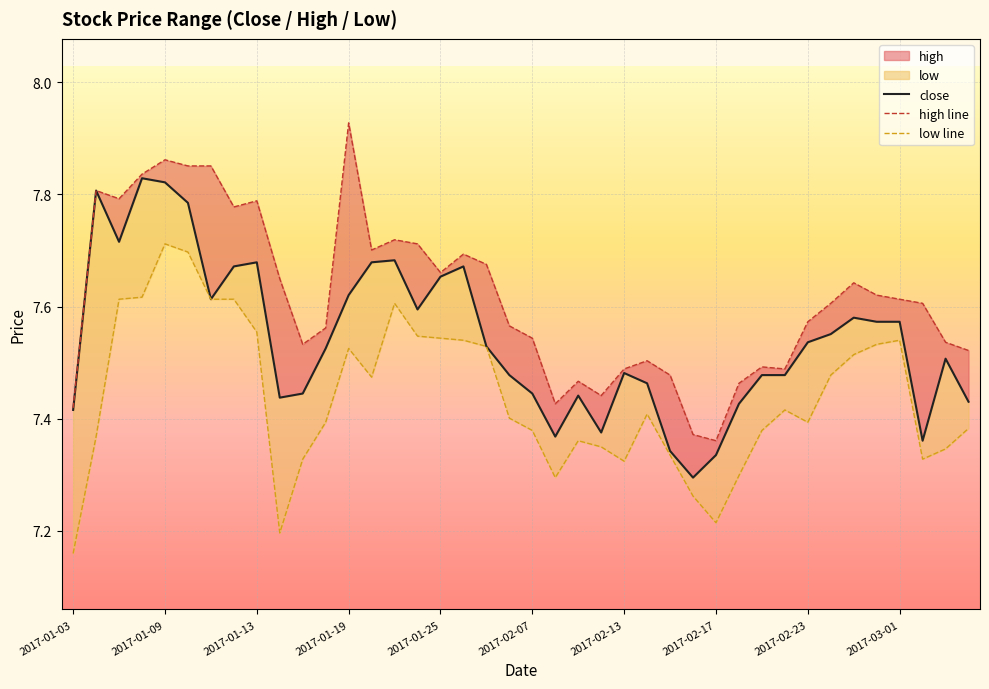

Reading left to right, transcribe all the data shown in this chart.

close: 7.4	7.8	7.7	7.8	7.8	7.8	7.6	7.7	7.7	7.4	7.4	7.5	7.6	7.7	7.7	7.6	7.7	7.7	7.5	7.5	7.4	7.4	7.4	7.4	7.5	7.5	7.3	7.3	7.3	7.4	7.5	7.5	7.5	7.6	7.6	7.6	7.6	7.4	7.5	7.4
high line: 7.4	7.8	7.8	7.8	7.9	7.9	7.9	7.8	7.8	7.6	7.5	7.6	7.9	7.7	7.7	7.7	7.7	7.7	7.7	7.6	7.5	7.4	7.5	7.4	7.5	7.5	7.5	7.4	7.4	7.5	7.5	7.5	7.6	7.6	7.6	7.6	7.6	7.6	7.5	7.5
low line: 7.2	7.4	7.6	7.6	7.7	7.7	7.6	7.6	7.6	7.2	7.3	7.4	7.5	7.5	7.6	7.5	7.5	7.5	7.5	7.4	7.4	7.3	7.4	7.3	7.3	7.4	7.3	7.3	7.2	7.3	7.4	7.4	7.4	7.5	7.5	7.5	7.5	7.3	7.3	7.4